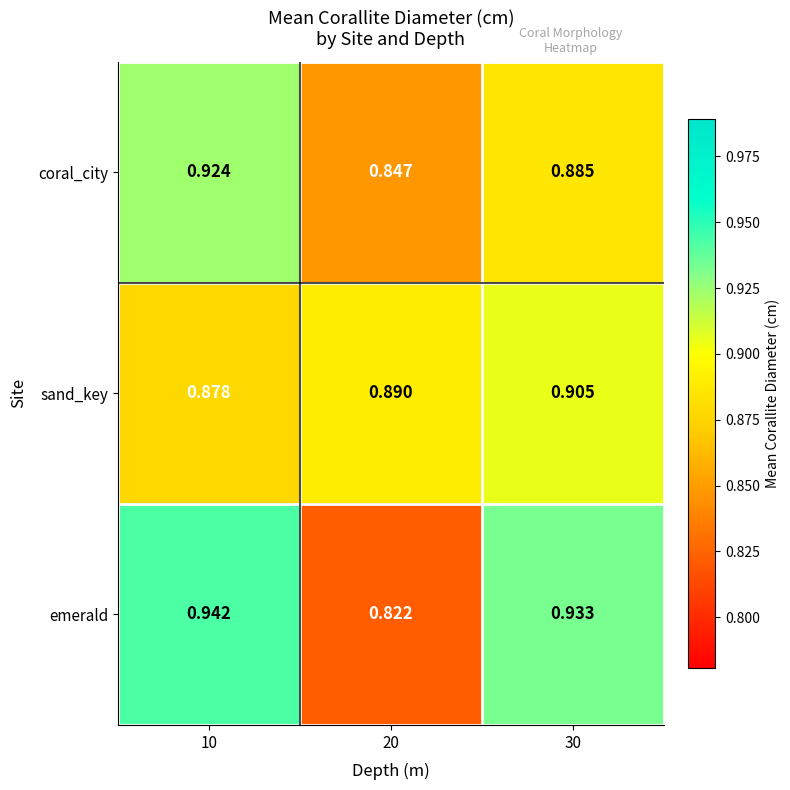

Which series has the largest range (max minus min)?

emerald